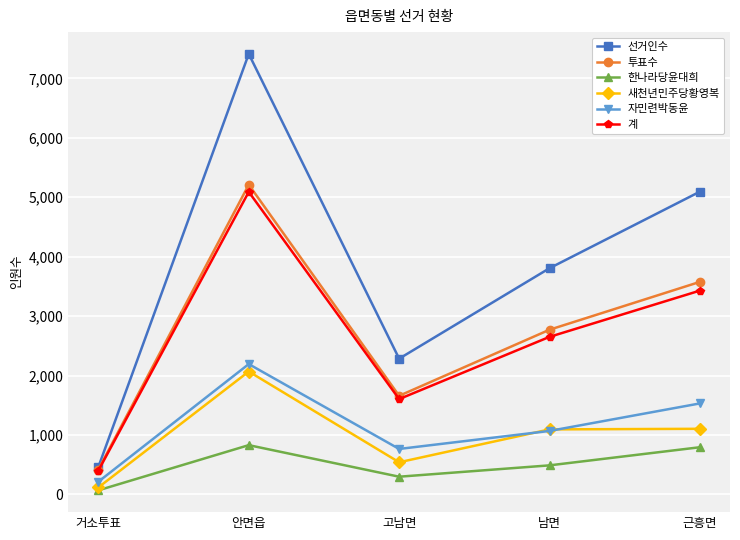

True or false: 투표수 and 새천년민주당황영복 cross at least once.

False